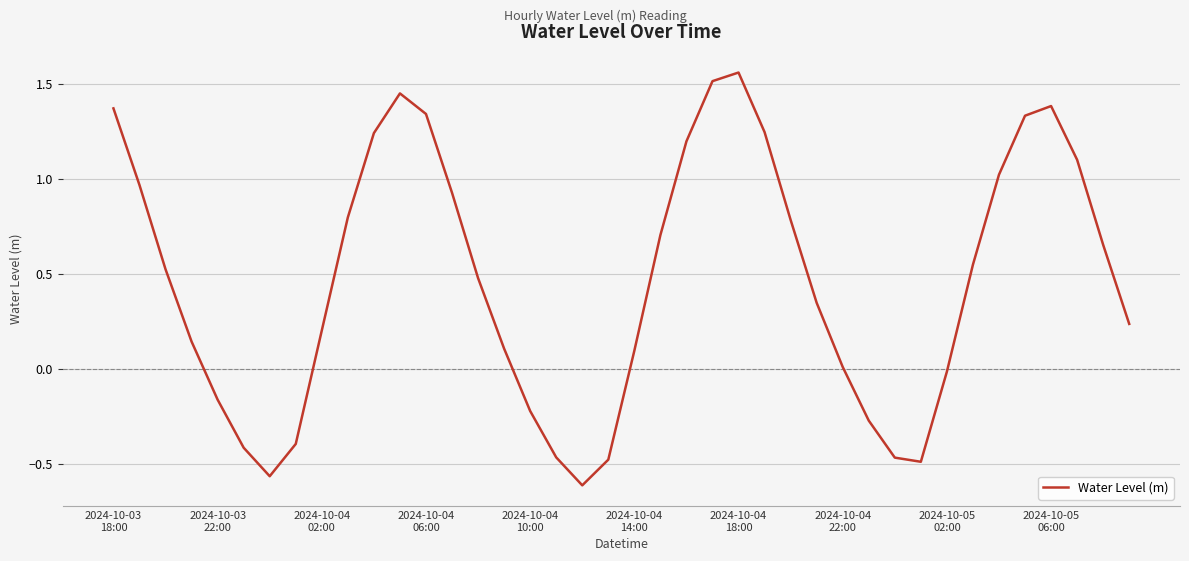

What is the sum of all values?

18.7